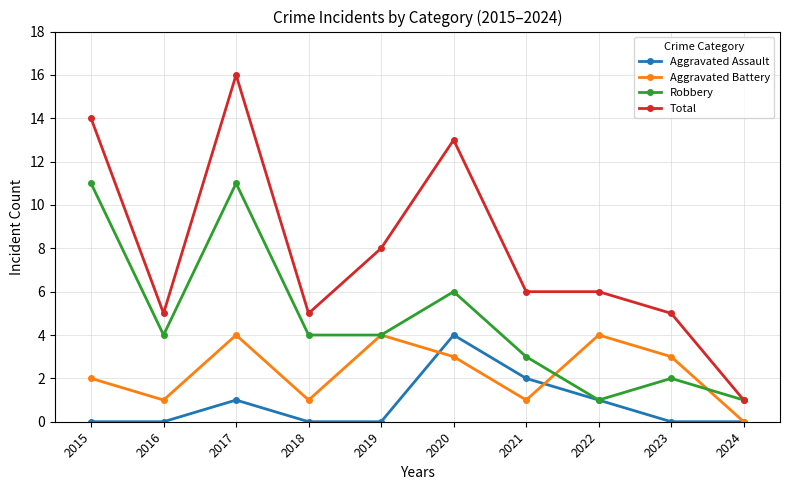

How many lines are shown in the chart?

4